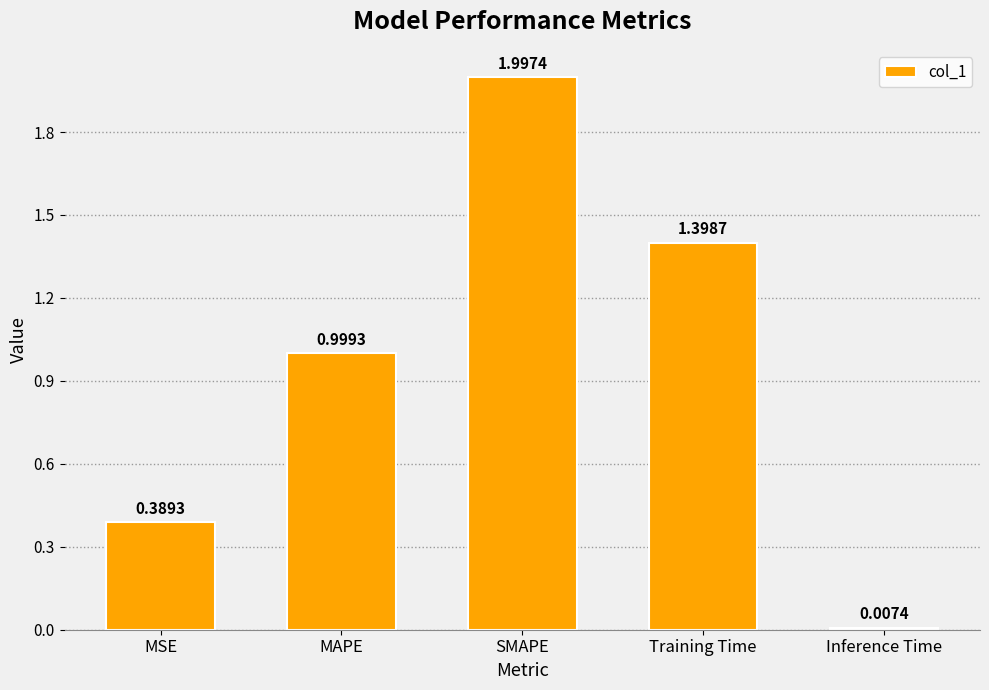

What is the difference between the maximum and minimum values?

2.0